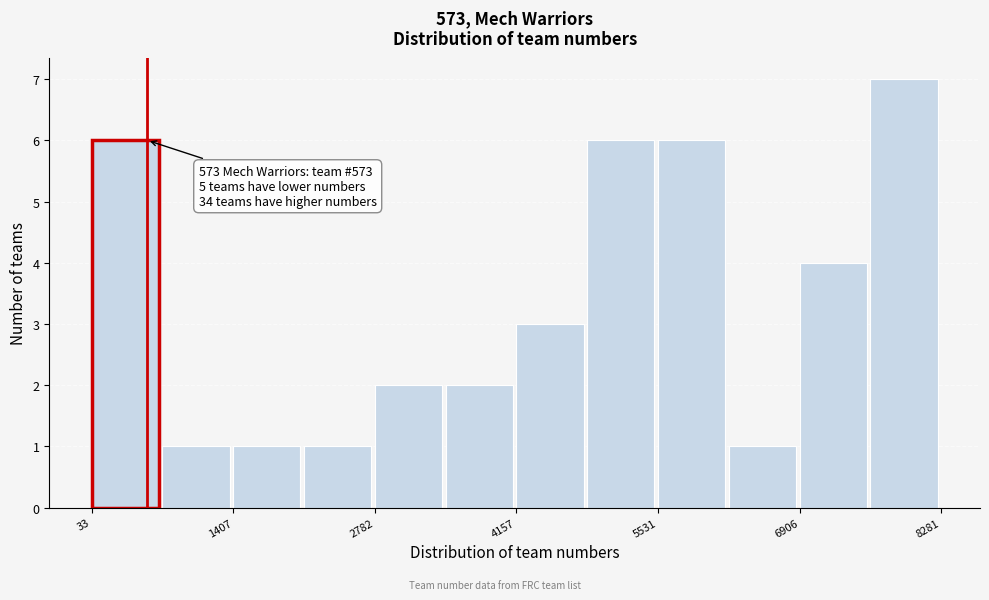

Read against the x-axis, roughly where is the centre of the tallest bar?

8000